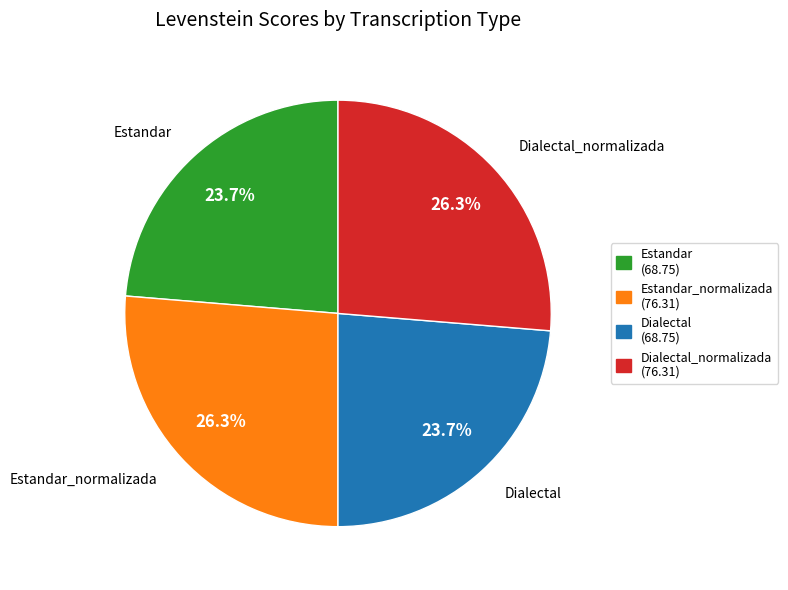

Is there a majority slice in this chart?

No